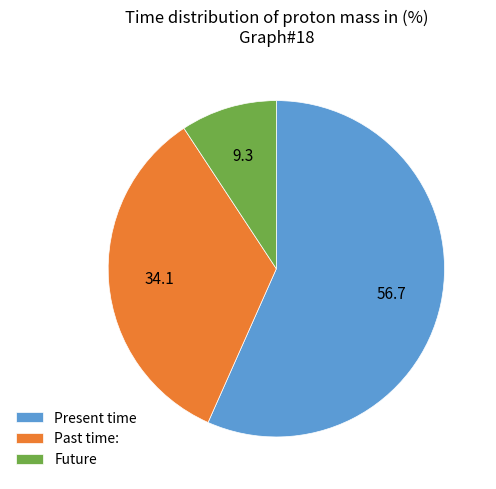

Count the number of slices in the pie.

3